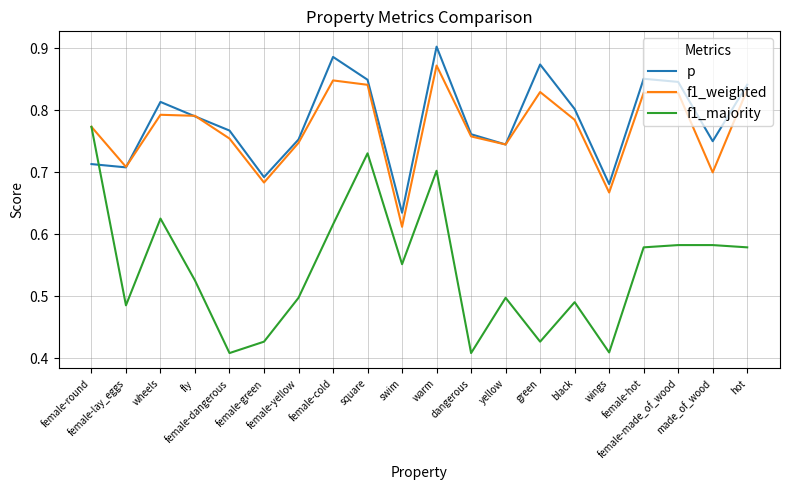

What is the difference between the highest and lowest values at wings?

0.3